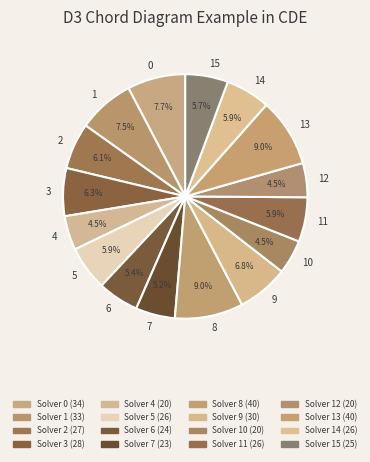

To the nearest percent, what percentage of the pie is 2?

6%